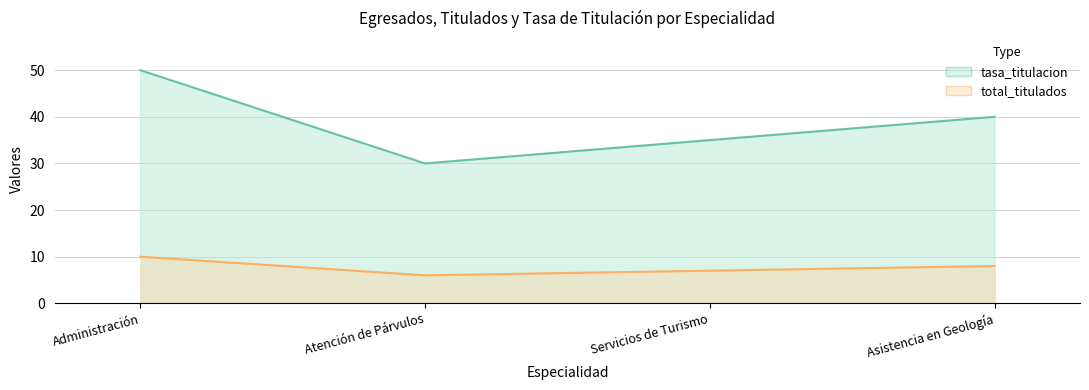

At how many categories does at least one series exceed 31?

3